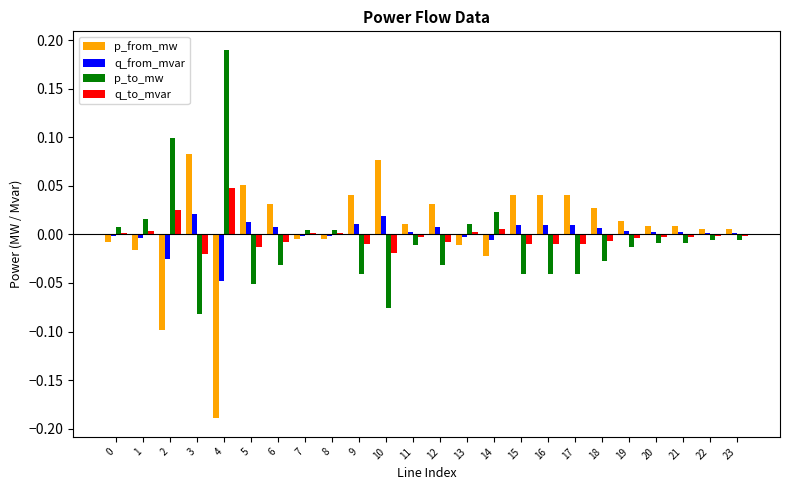

The value of p_from_mw at 13 is -0.0. True or false?

True